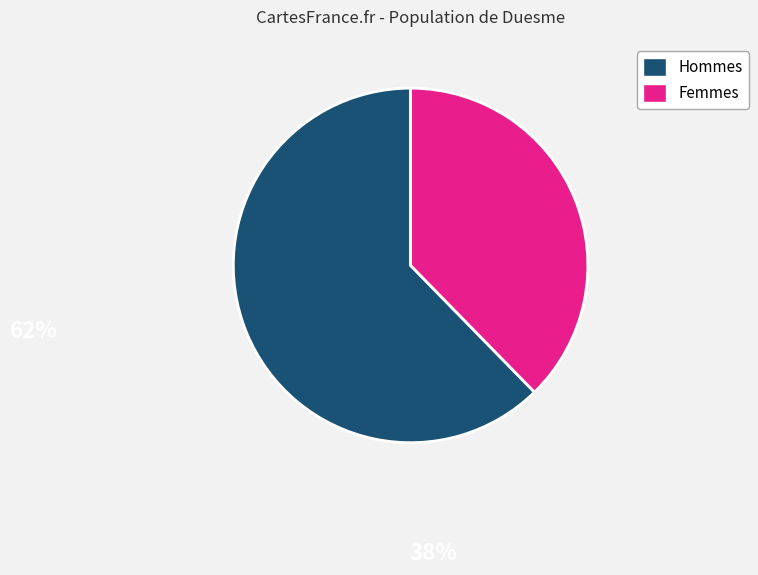

Which has a higher value, Femmes or Hommes?

Hommes